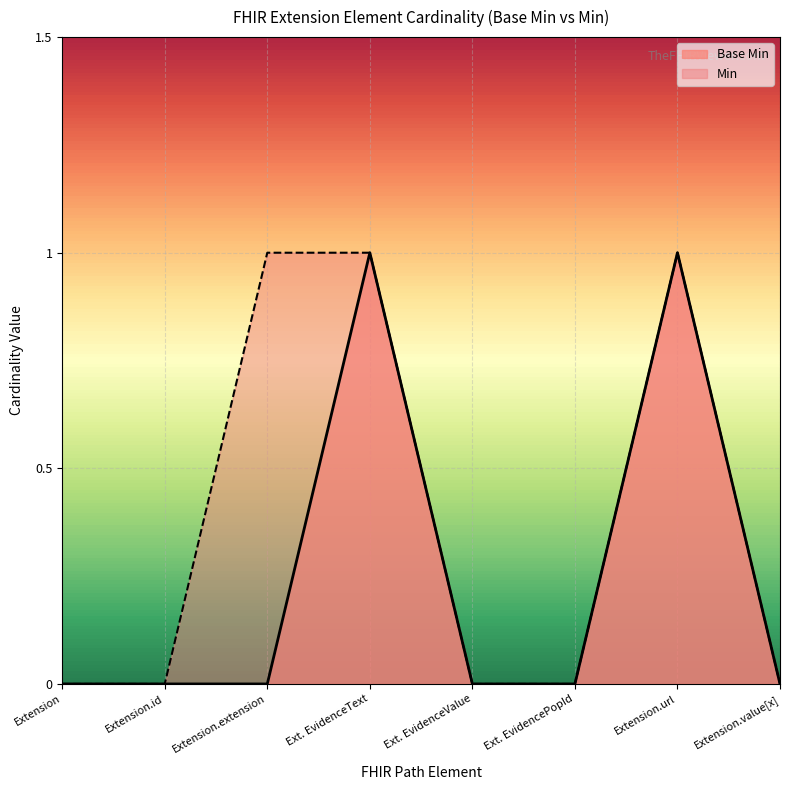

What position from the right is Ext. EvidenceText?

5